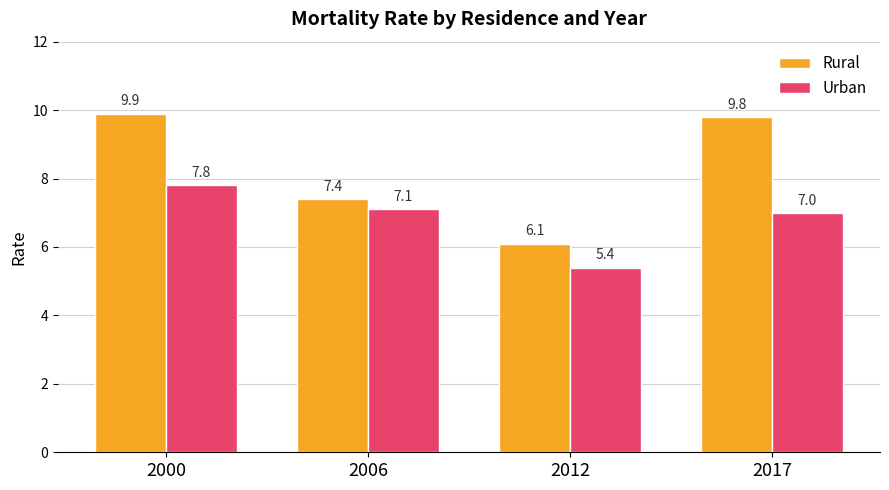

Between 2000 and 2012, which series saw the biggest shift?

Rural